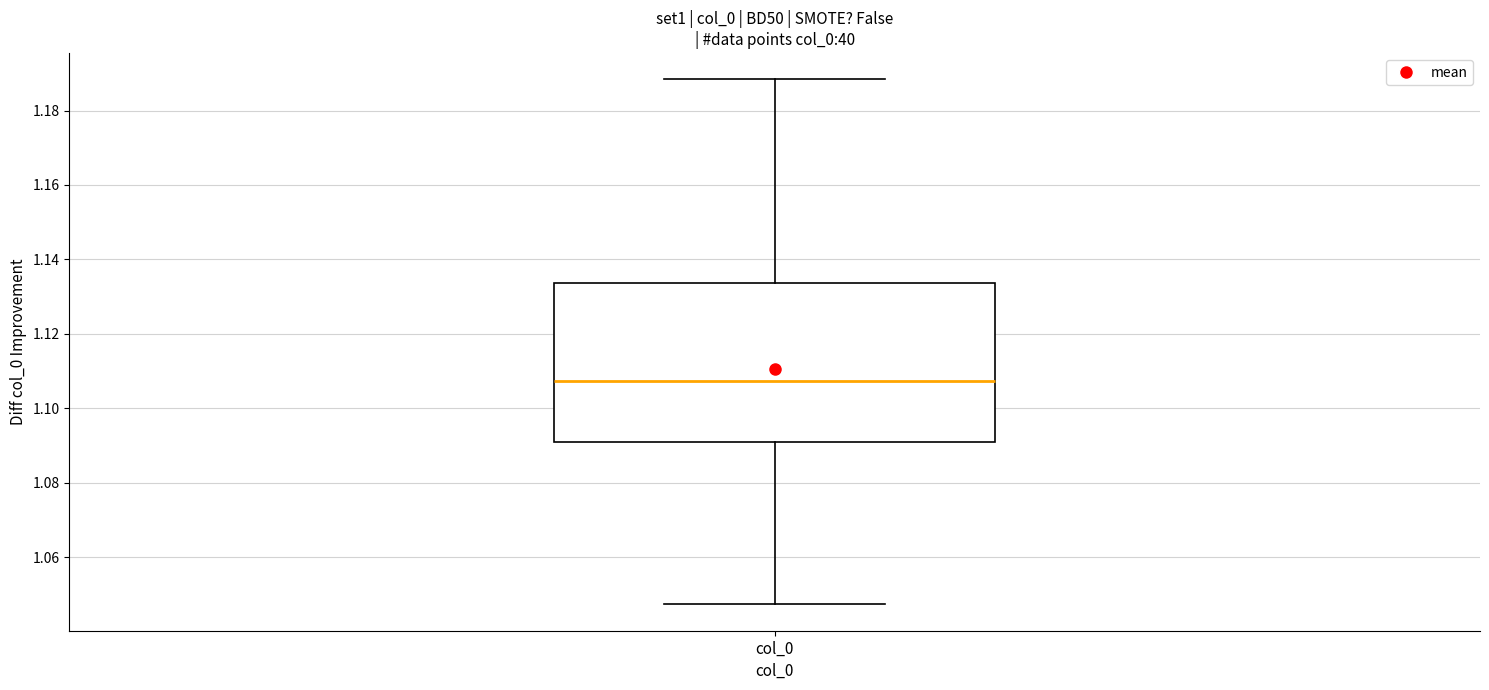

Read this box plot against the y-axis: the position of the median line, the range covered by the box, and the ends of both whiskers. The values are not printed on the chart, so give them approximately, as read against the axis.

median 1.108, box 1.090 to 1.134, whiskers 1.048 to 1.188